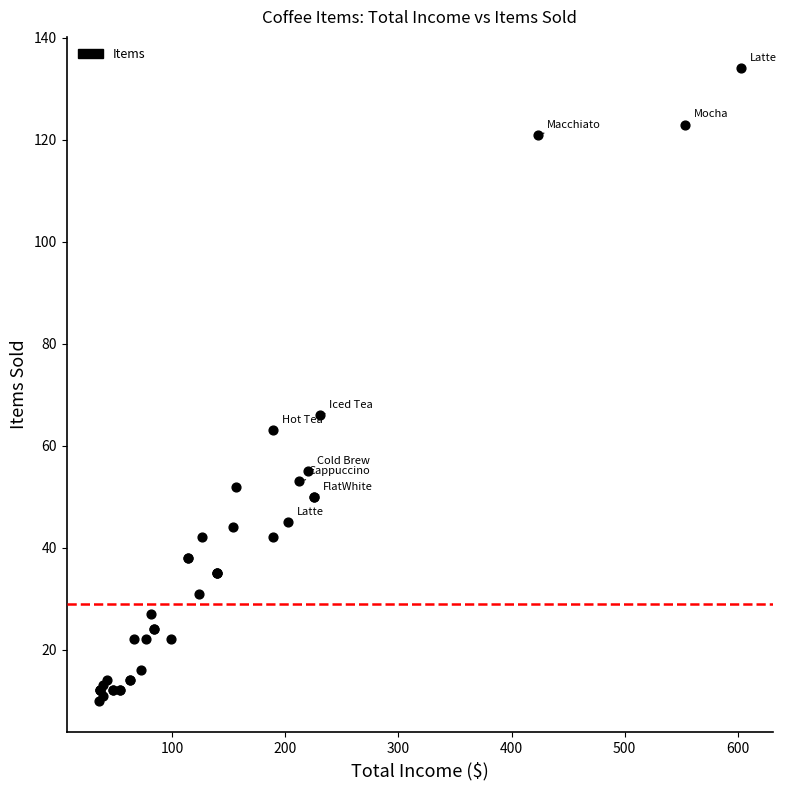

What Y value in the scatter plot is closest to 72?

66